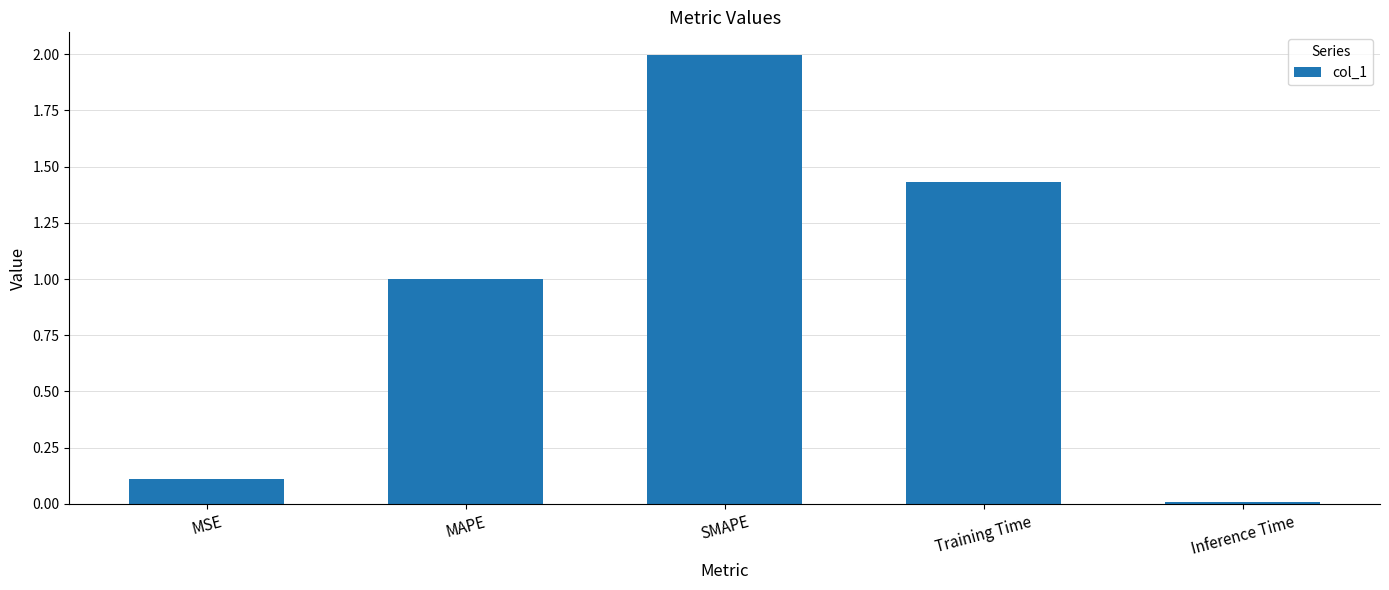

Which has a higher value, SMAPE or MSE?

SMAPE